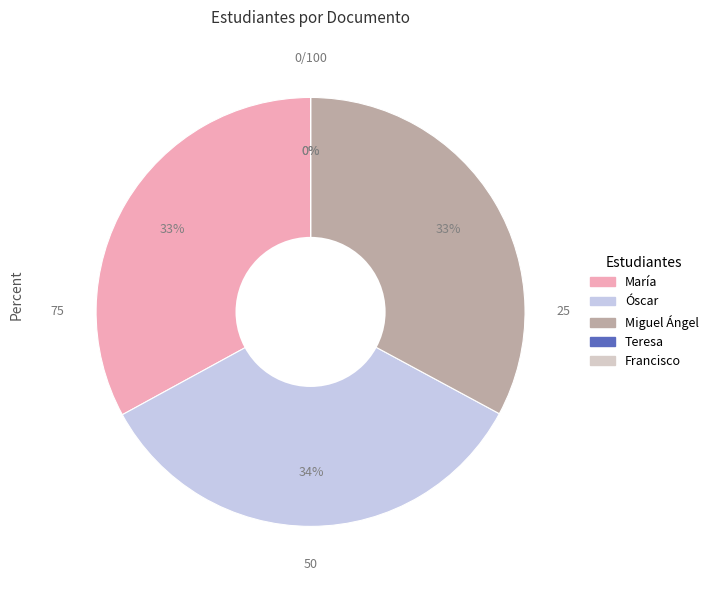

To the nearest percent, what is the difference between the Teresa and María slice percentages?

33%